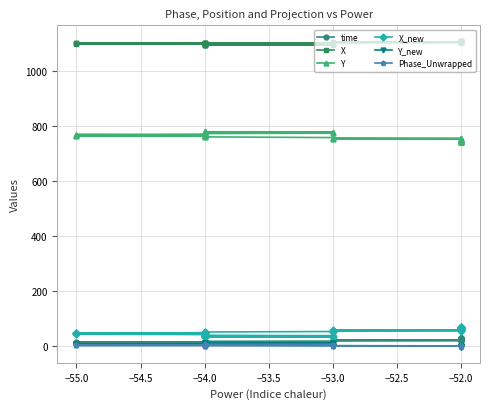

Is this an area chart (filled region under the line)?

No